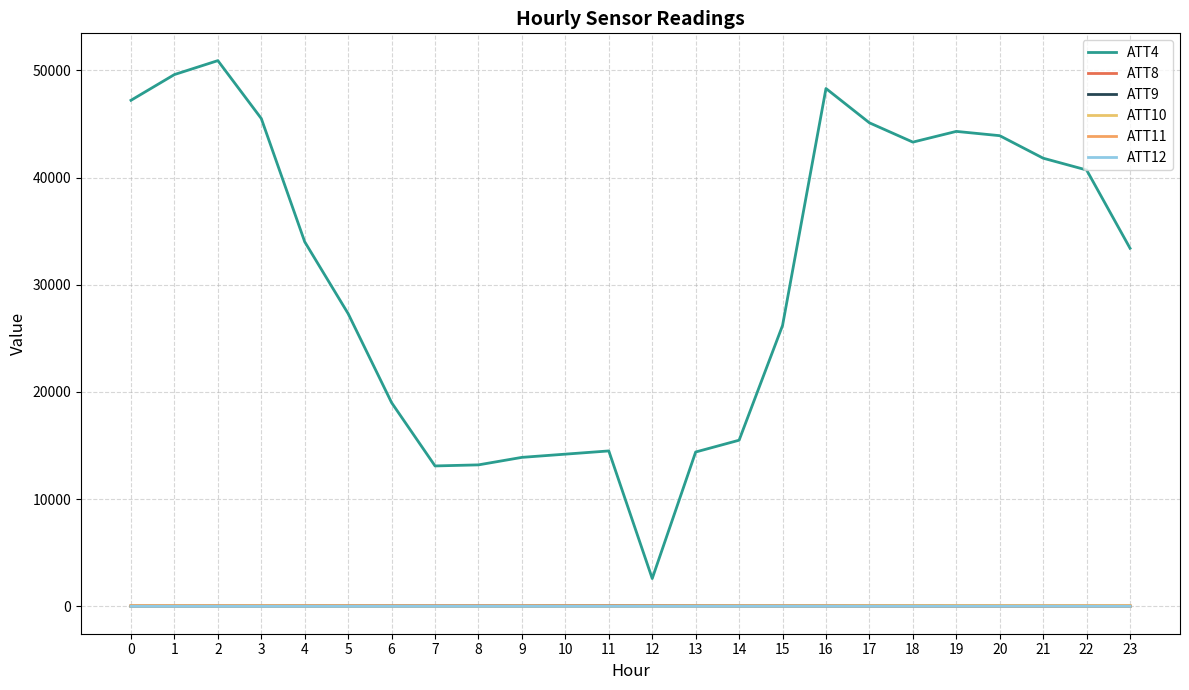

How many lines are shown in the chart?

6